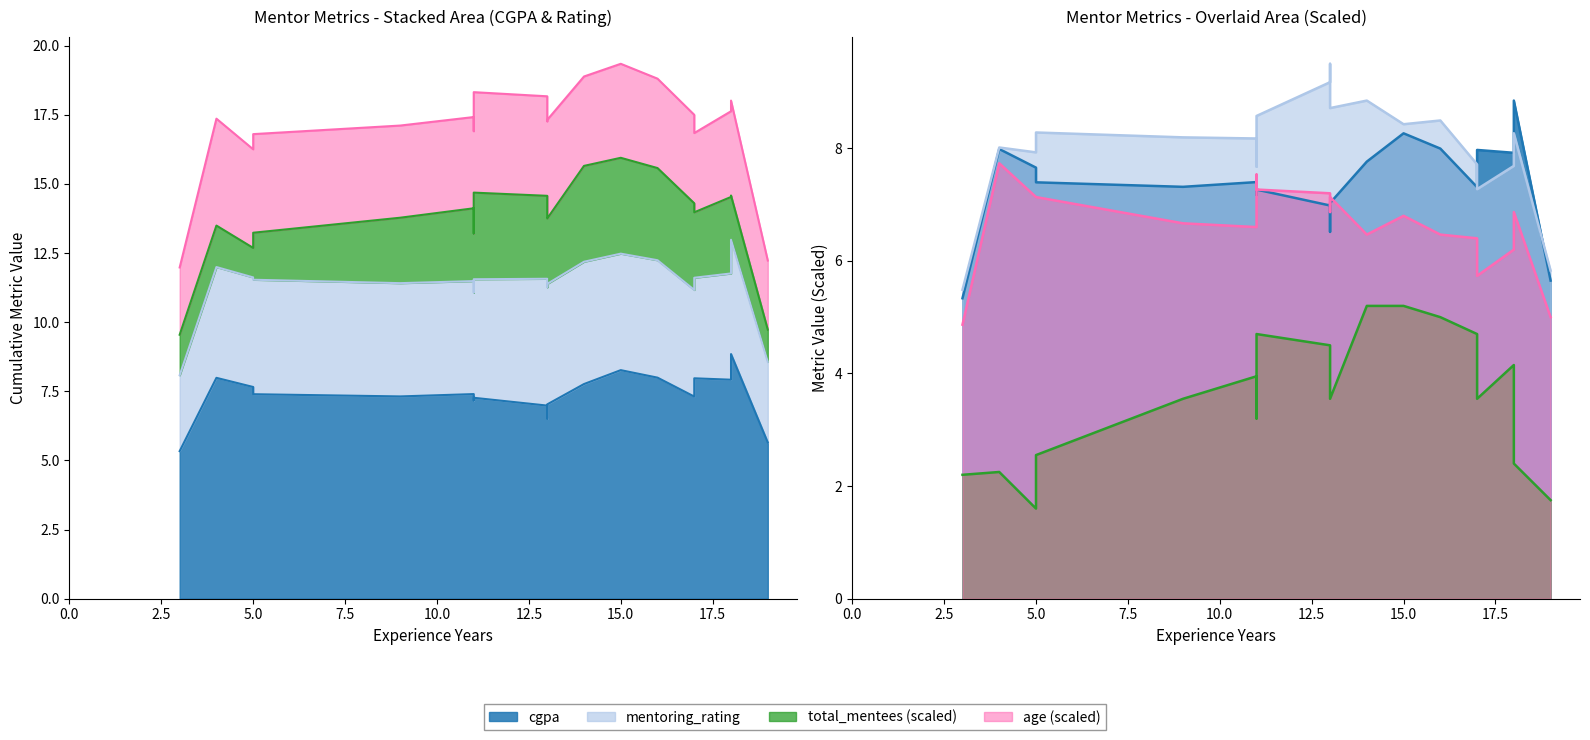

Which has a higher value, 19 or 12?

12